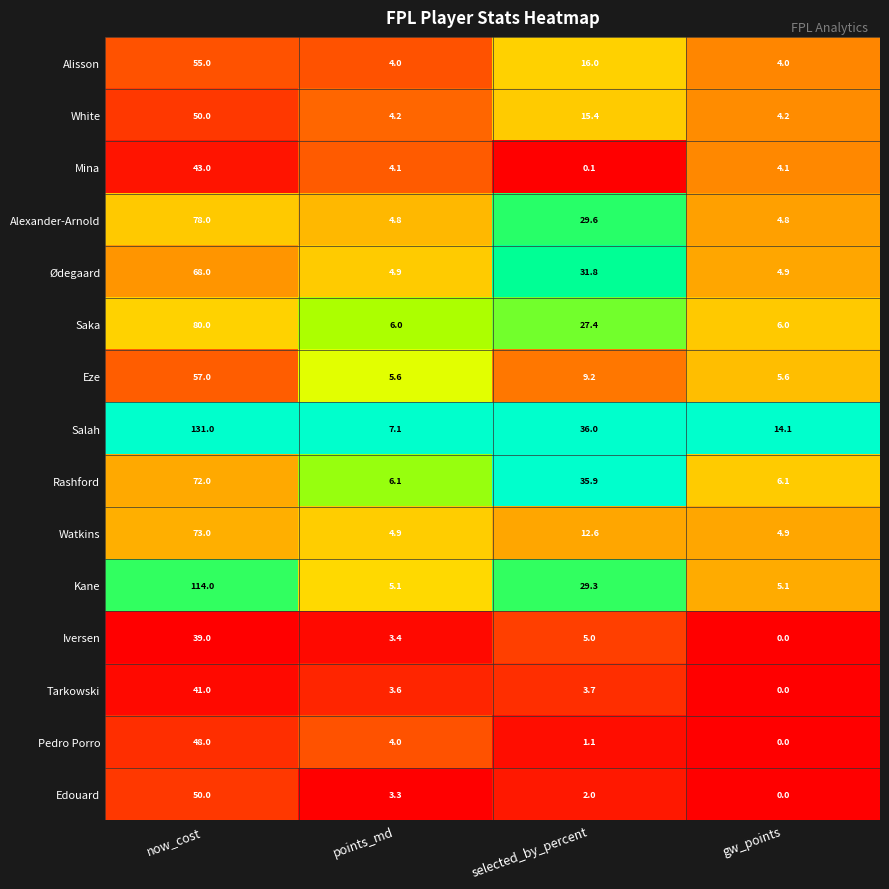

What is the difference between the second highest and minimum values in the White series?

11.2